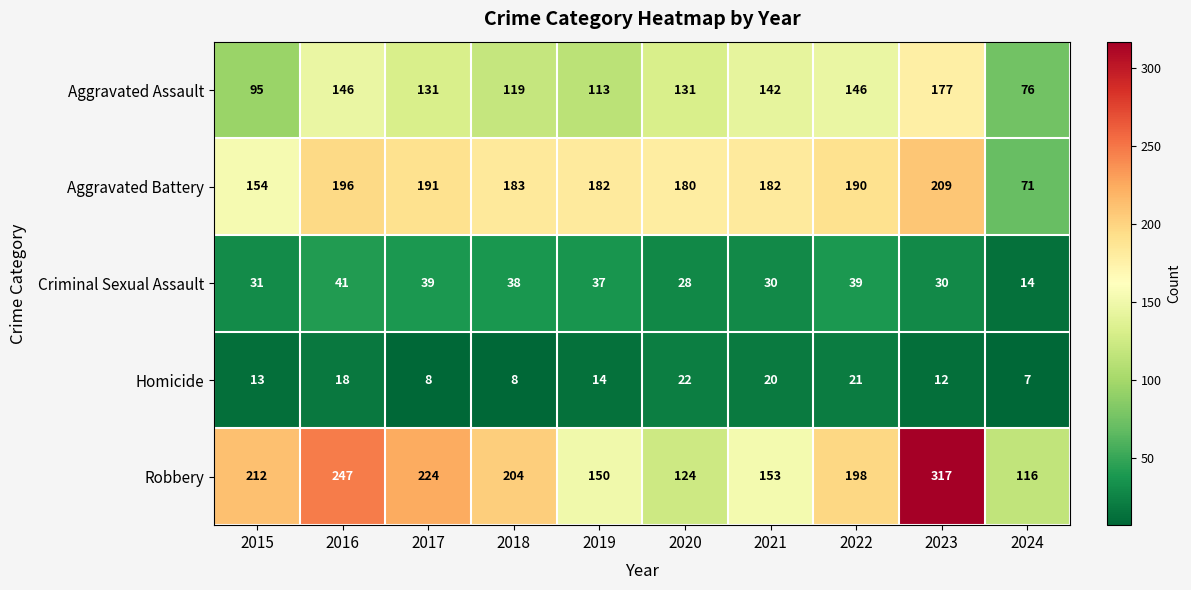

Rank the series at 2018 from lowest to highest value.

Homicide, Criminal Sexual Assault, Aggravated Assault, Aggravated Battery, Robbery